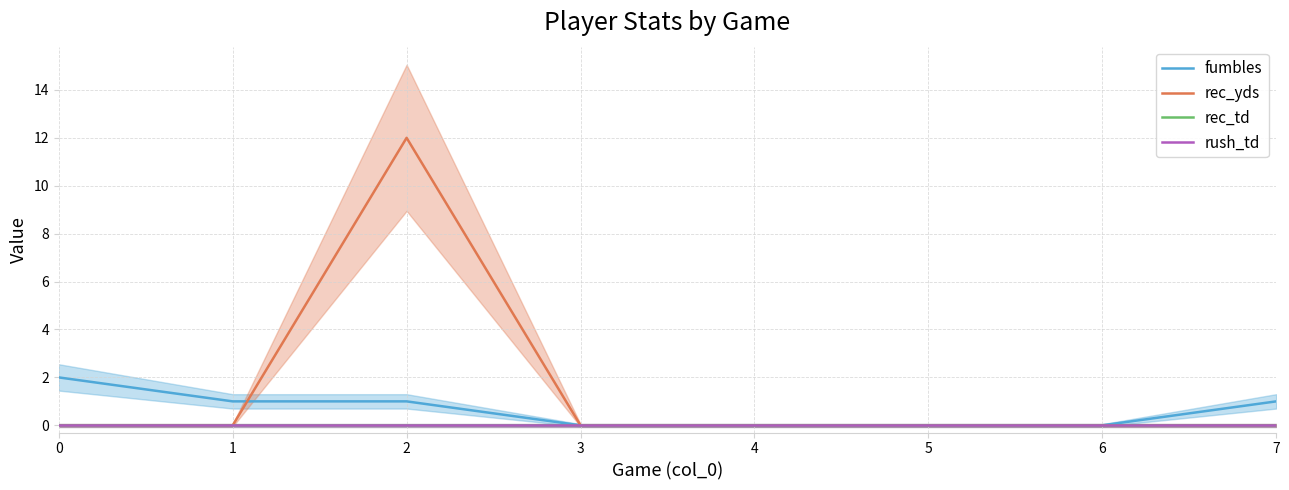

Reading right to left, transcribe all the data shown in this chart.

fumbles: 1	0	0	0	0	1	1	2
rec_yds: 0	0	0	0	0	12	0	0
rec_td: 0	0	0	0	0	0	0	0
rush_td: 0	0	0	0	0	0	0	0